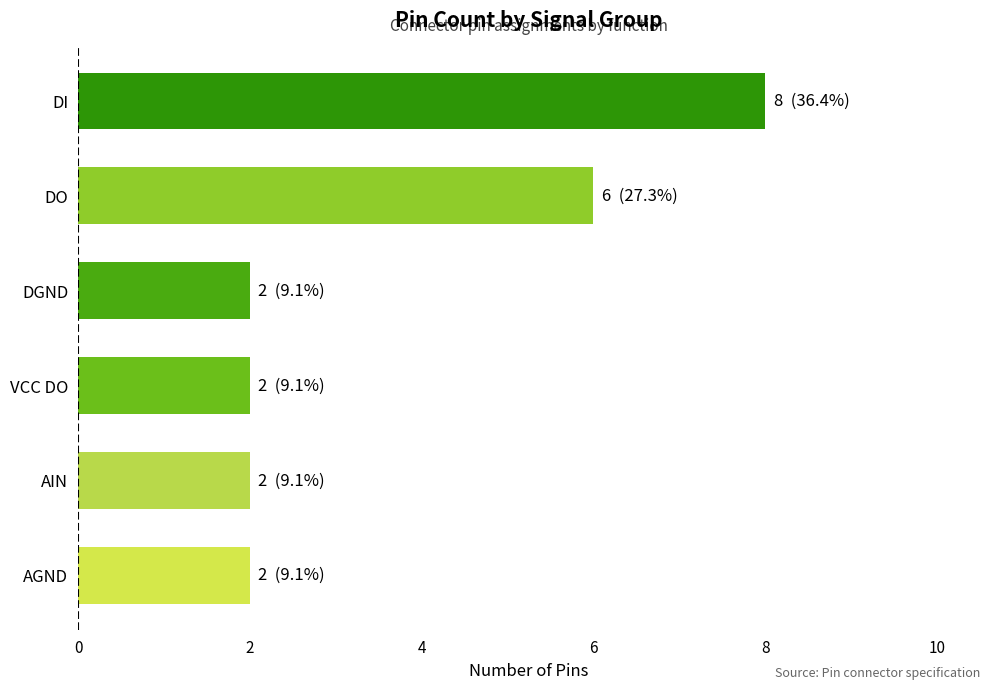

How many data points does each series have?

6